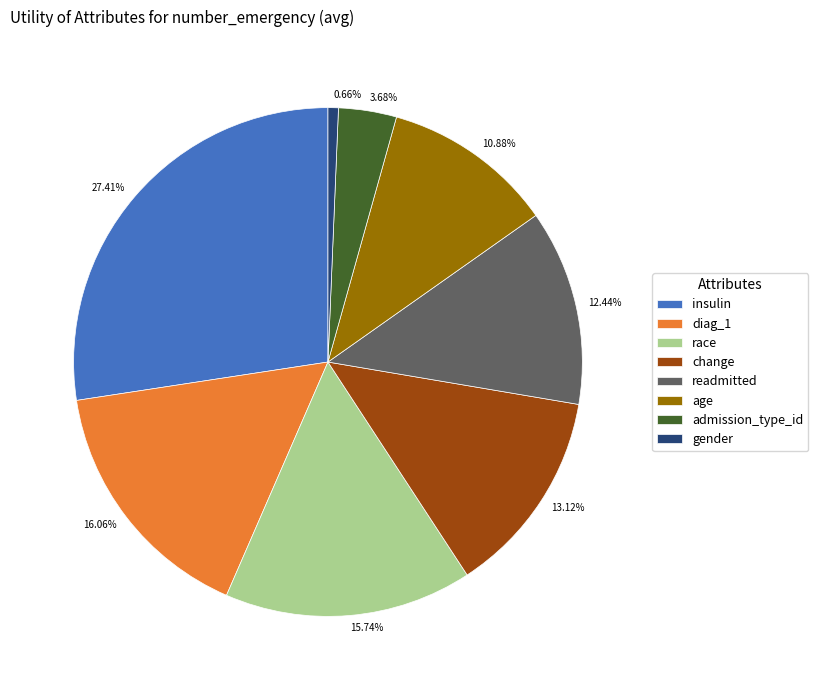

What percentage is NOT represented by change?

86.9%